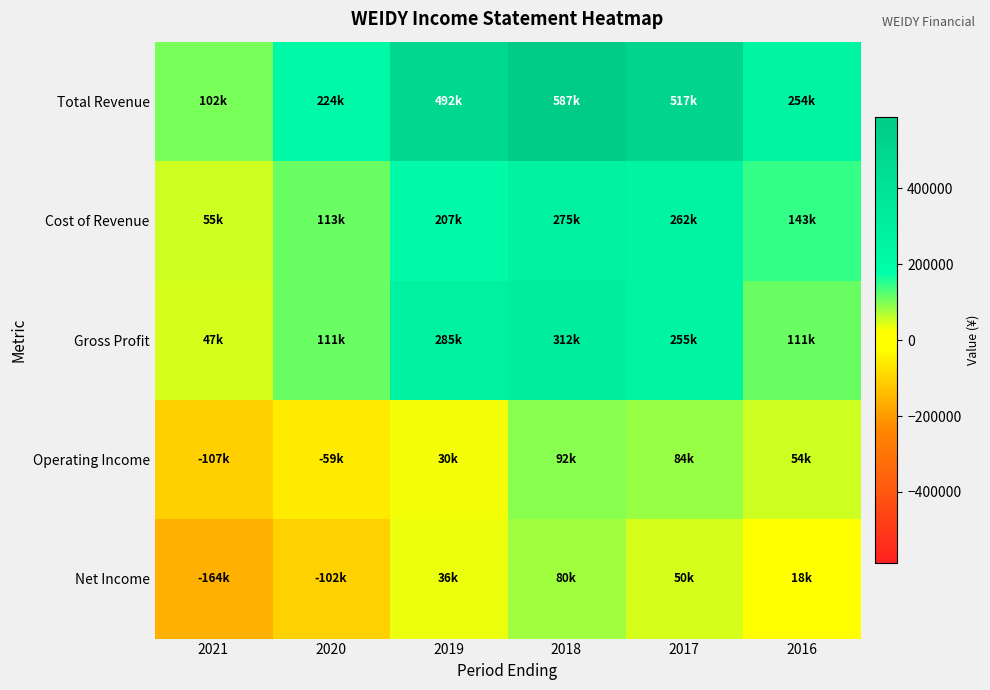

What is the total value across all series at 2017?

1168600